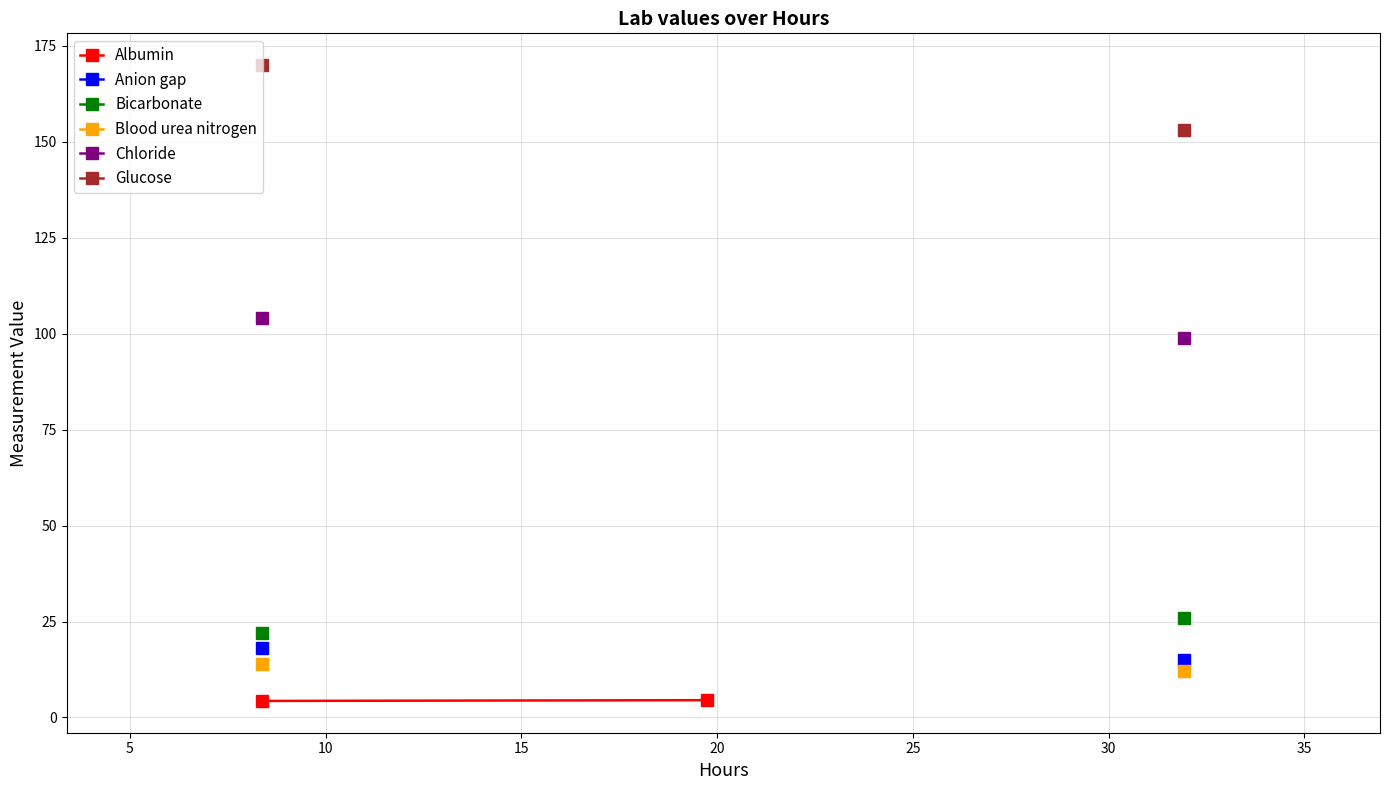

How many series are shown in this chart?

6